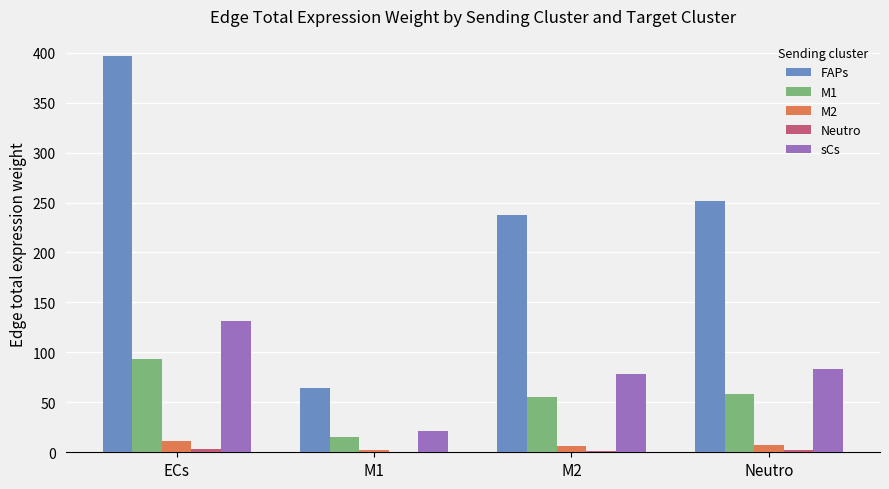

At which category is the sum across all series the highest?

ECs